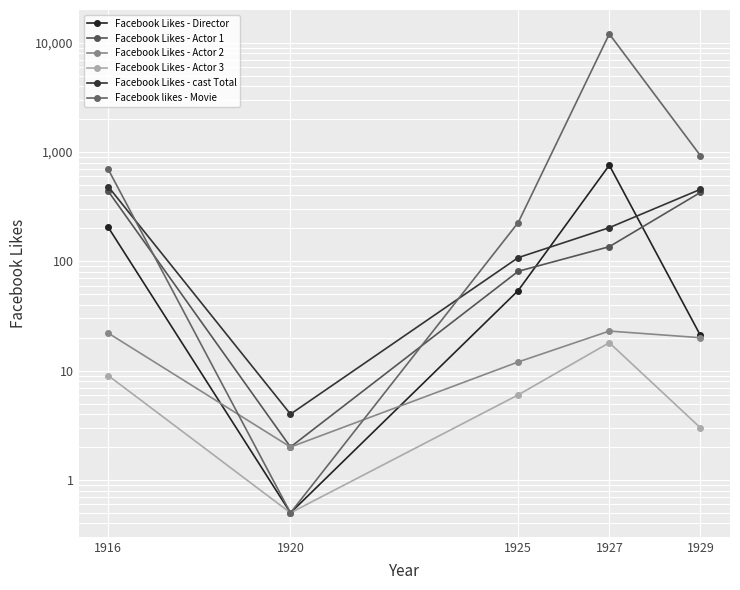

Count the number of data series in this chart.

6